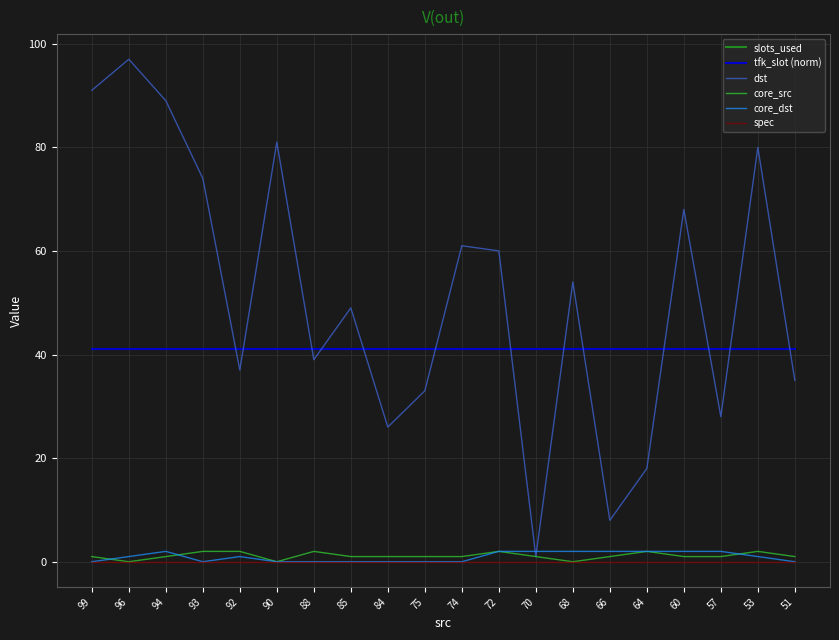

Does the chart display data point markers on the line(s)?

No